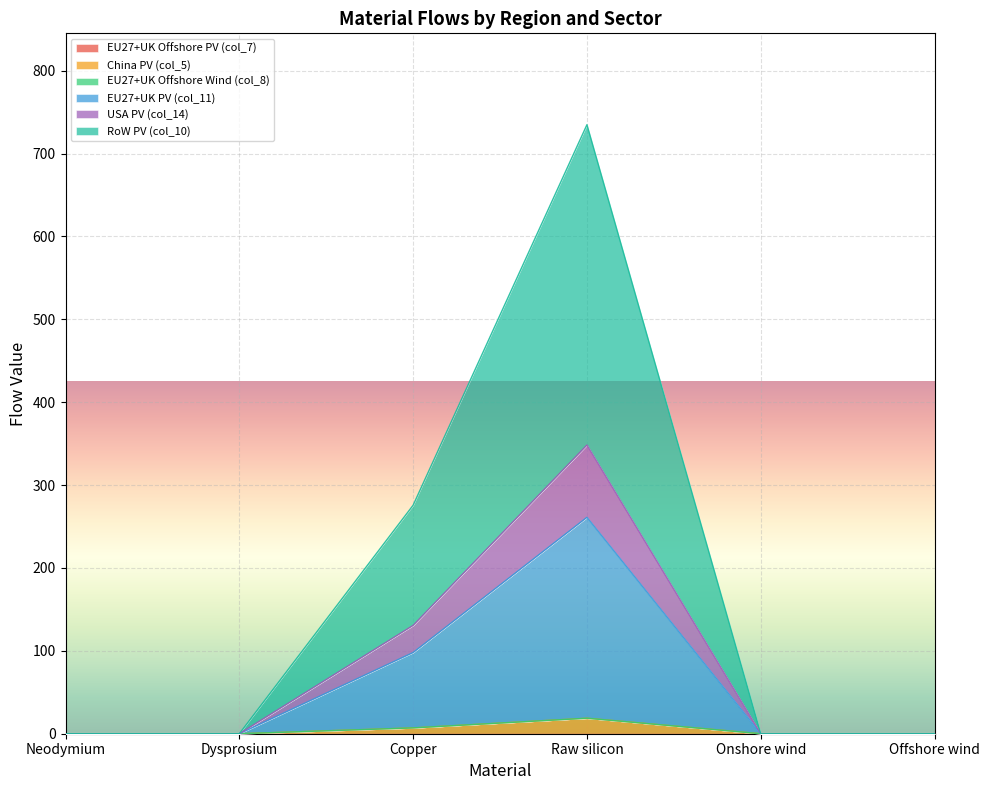

True or false: China PV (col_5) has more than 1 points higher than both neighbors.

False